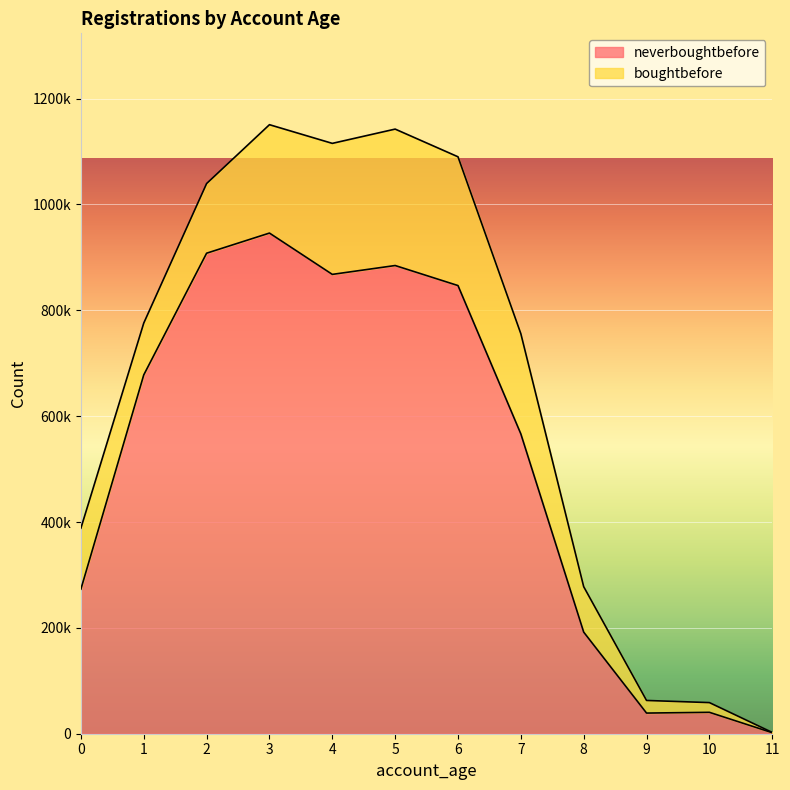

Rank the categories by value from lowest to highest.

11, 9, 10, 8, 0, 7, 1, 6, 4, 5, 2, 3